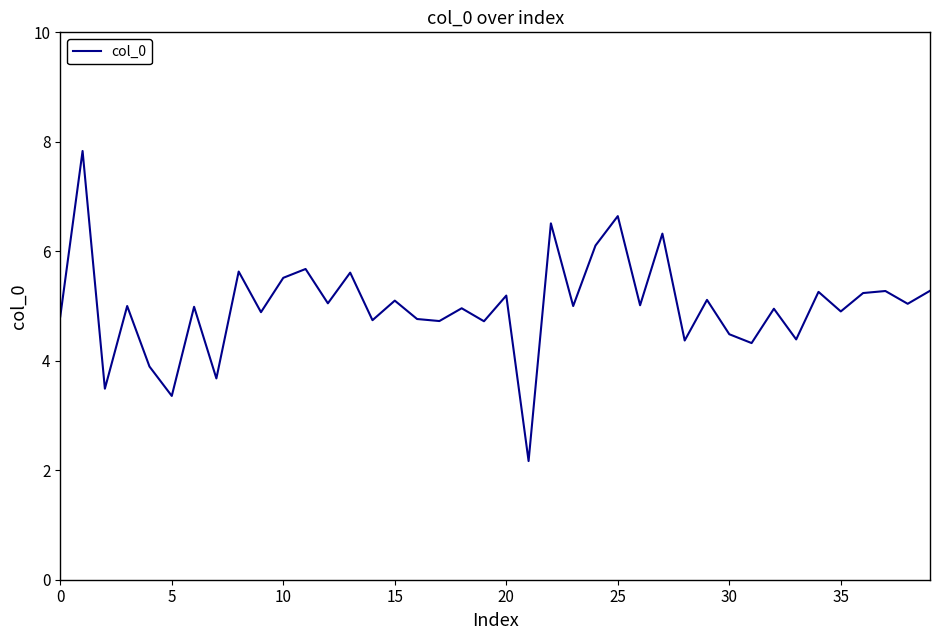

What is the difference between the maximum and minimum values?

5.7